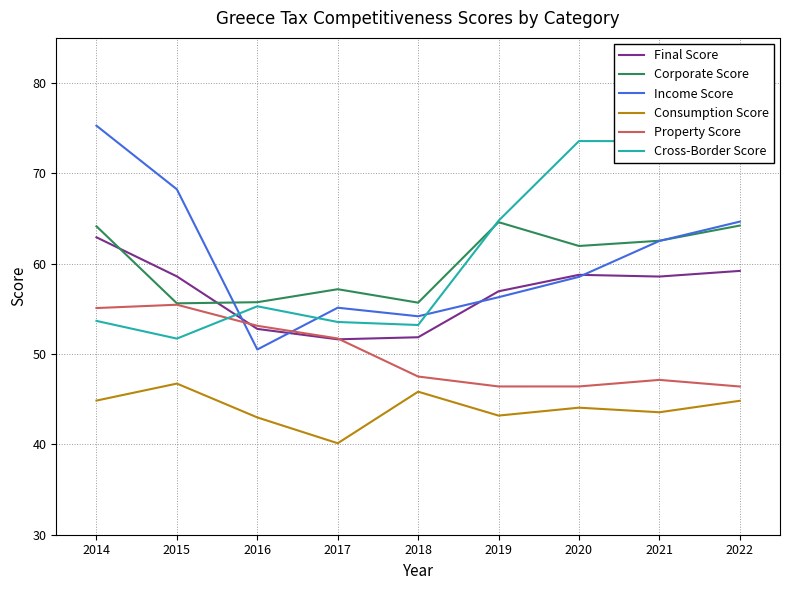

What is the minimum value shown in the chart?

40.1